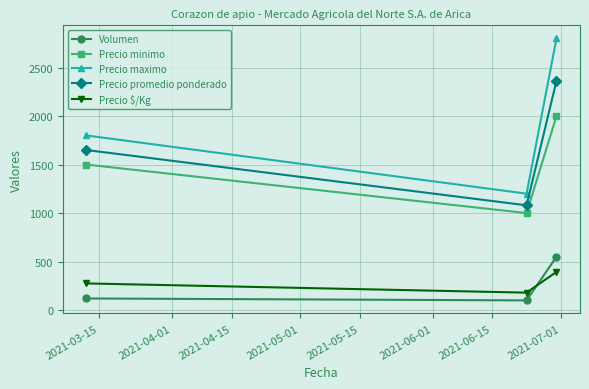

At how many categories does at least one series exceed 232?

3